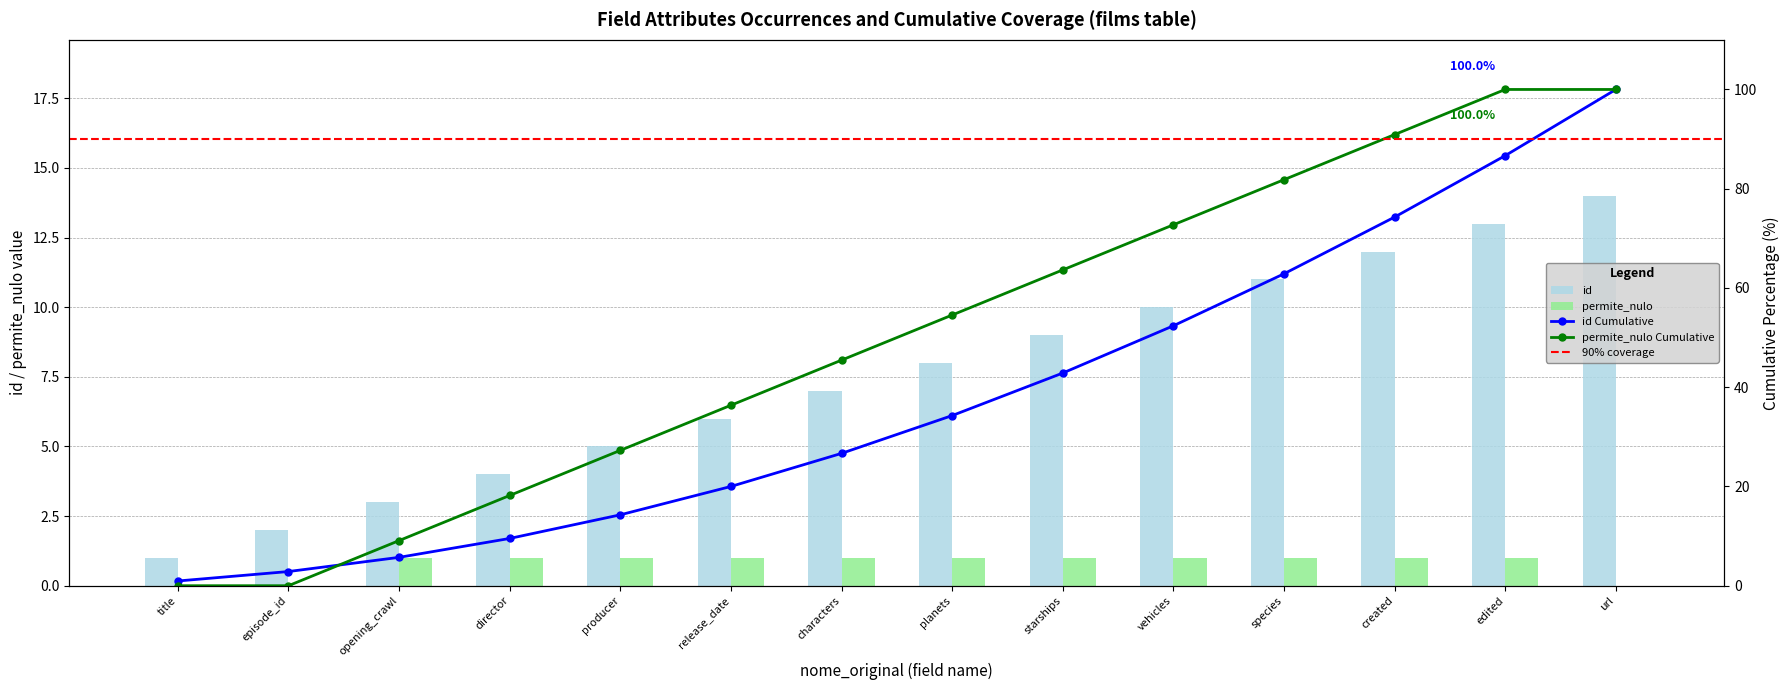

What is the highest value of the id series?

14